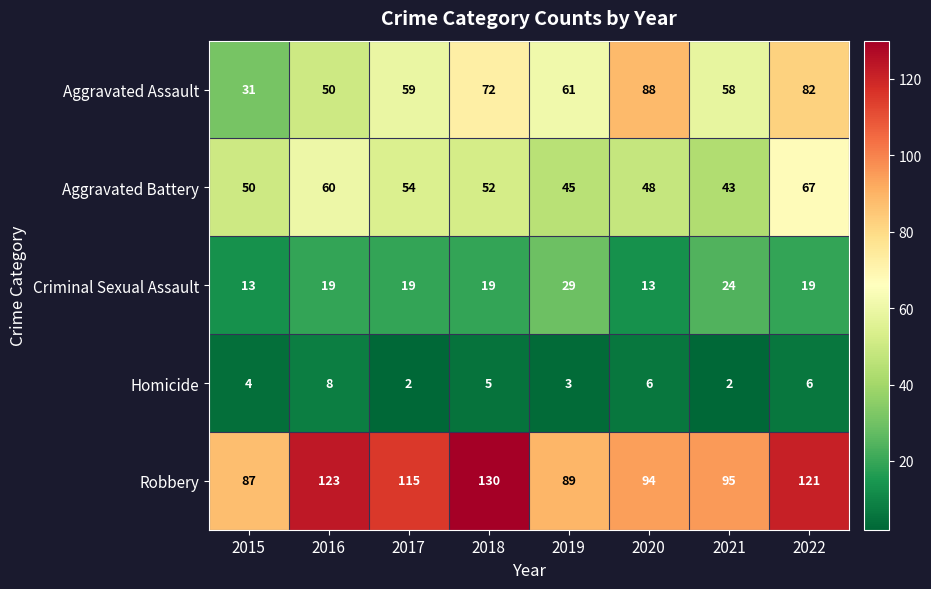

What is the approximate value of Aggravated Assault at 2017?

59